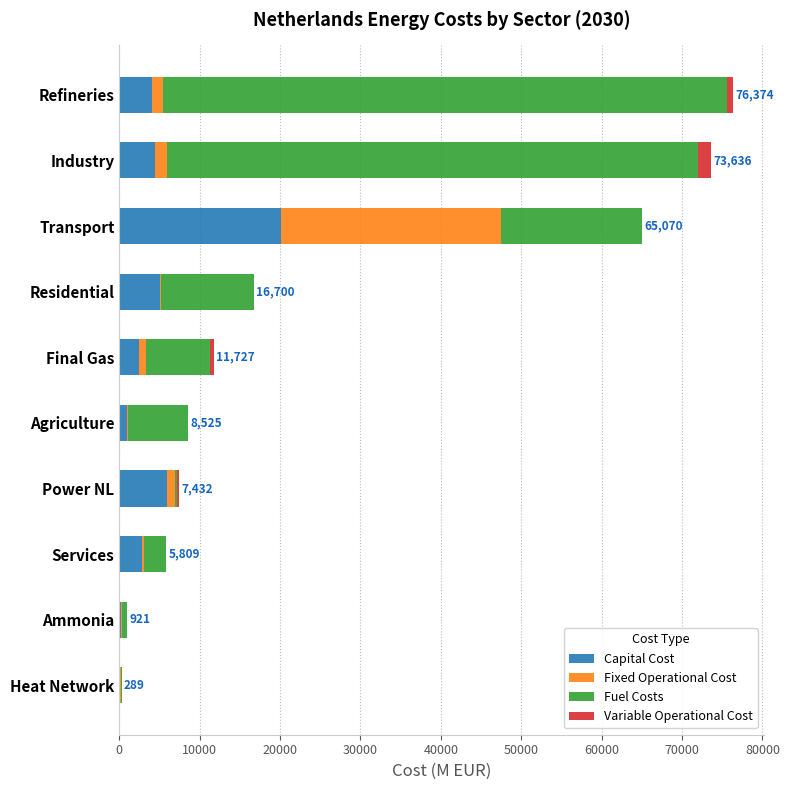

What are all the series names shown in the legend?

Capital Cost, Fixed Operational Cost, Fuel Costs, Variable Operational Cost